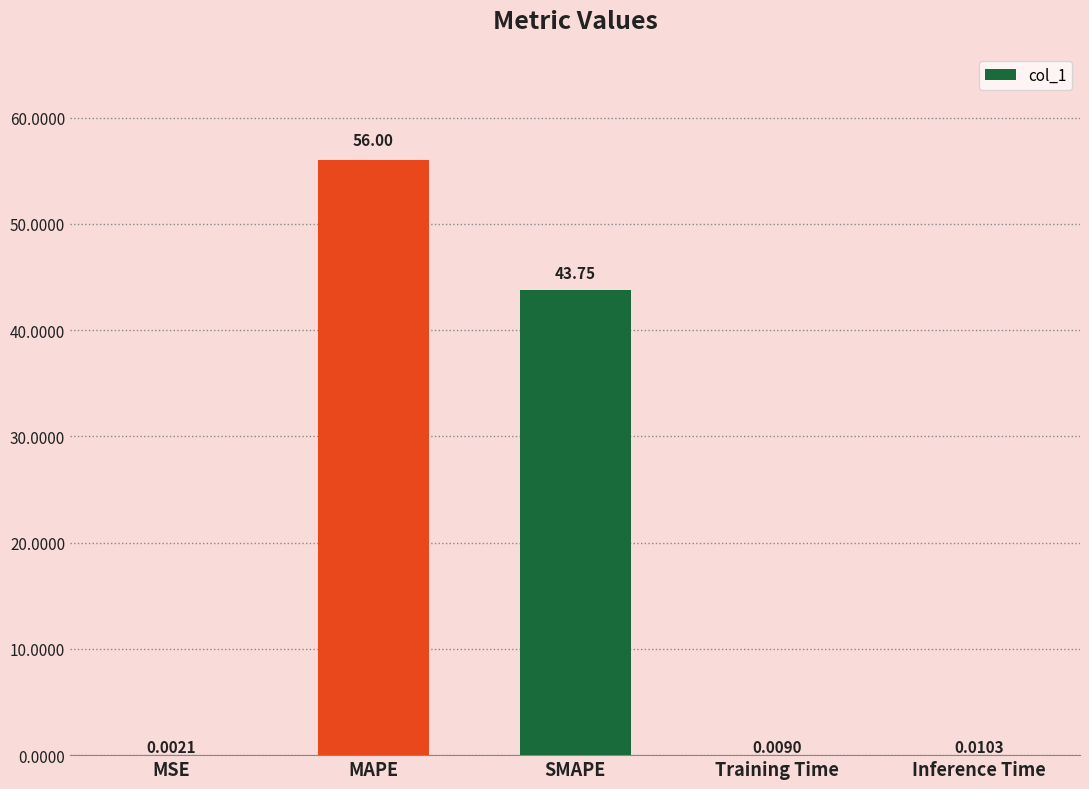

Between MAPE and MSE, which is larger?

MAPE